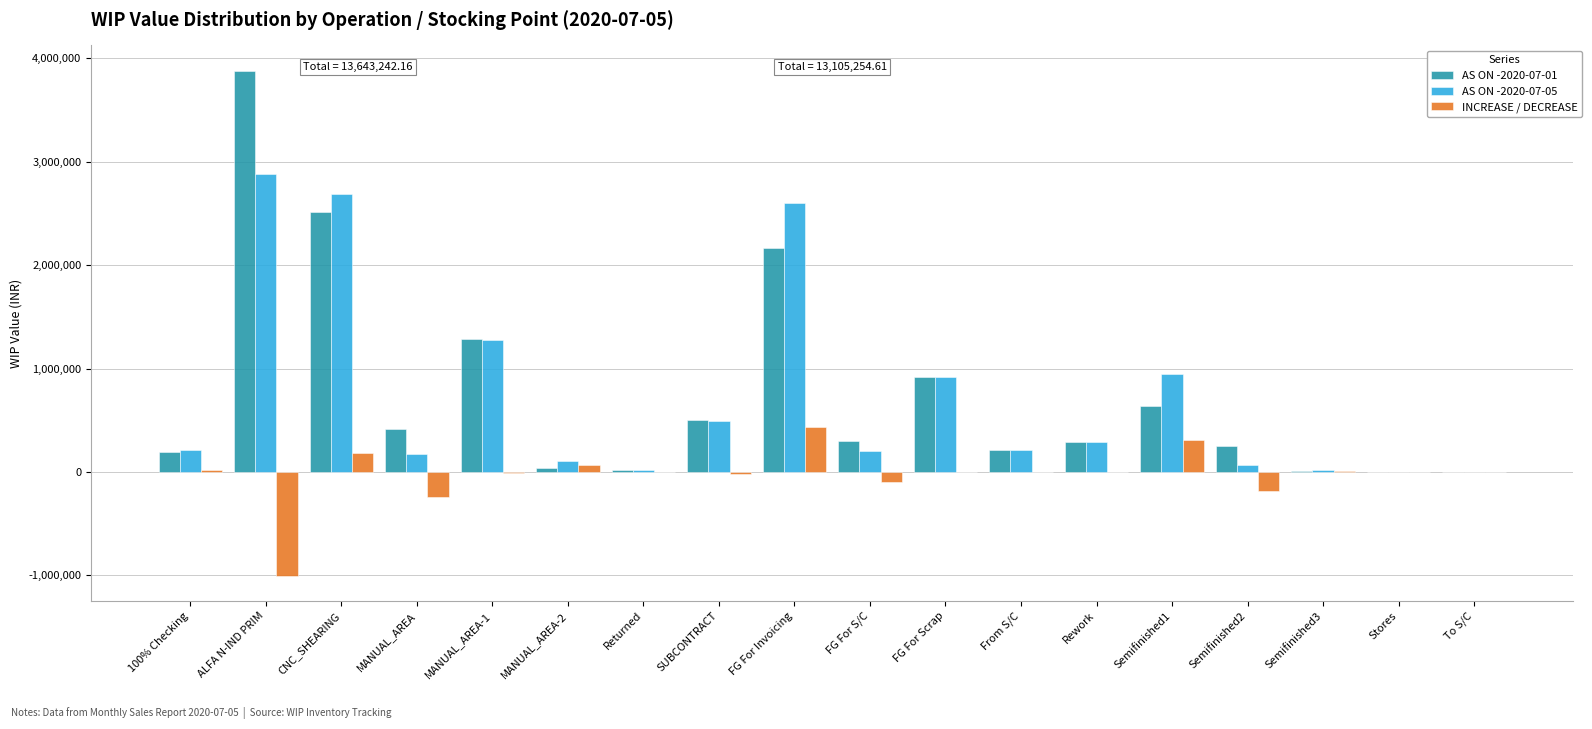

What is the sum of all AS ON -2020-07-01 values?

13643242.2